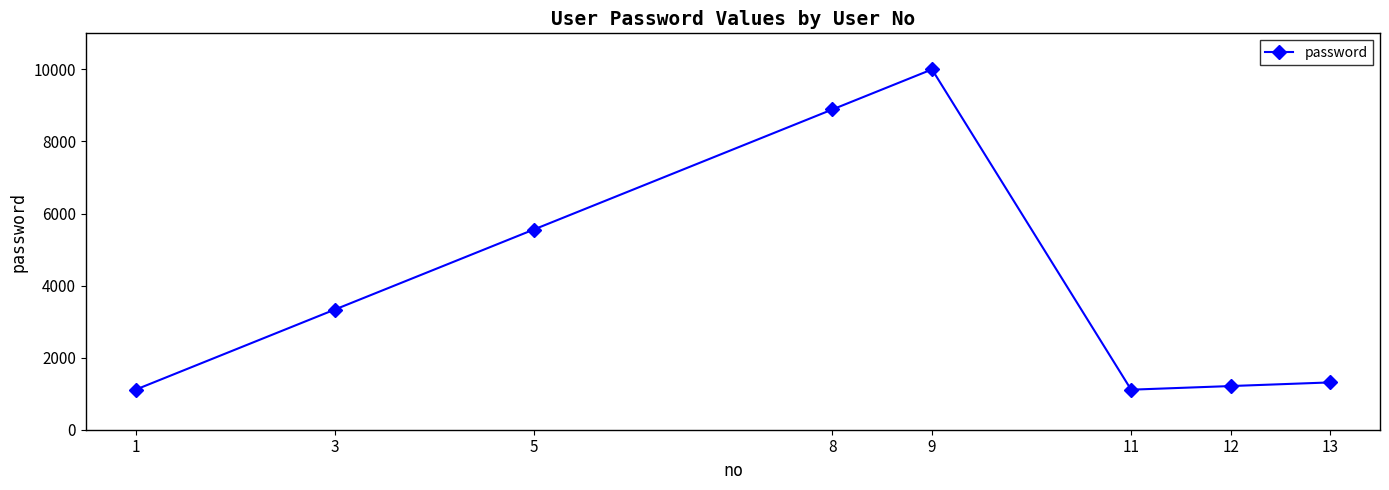

How many distinct data groups are displayed?

1